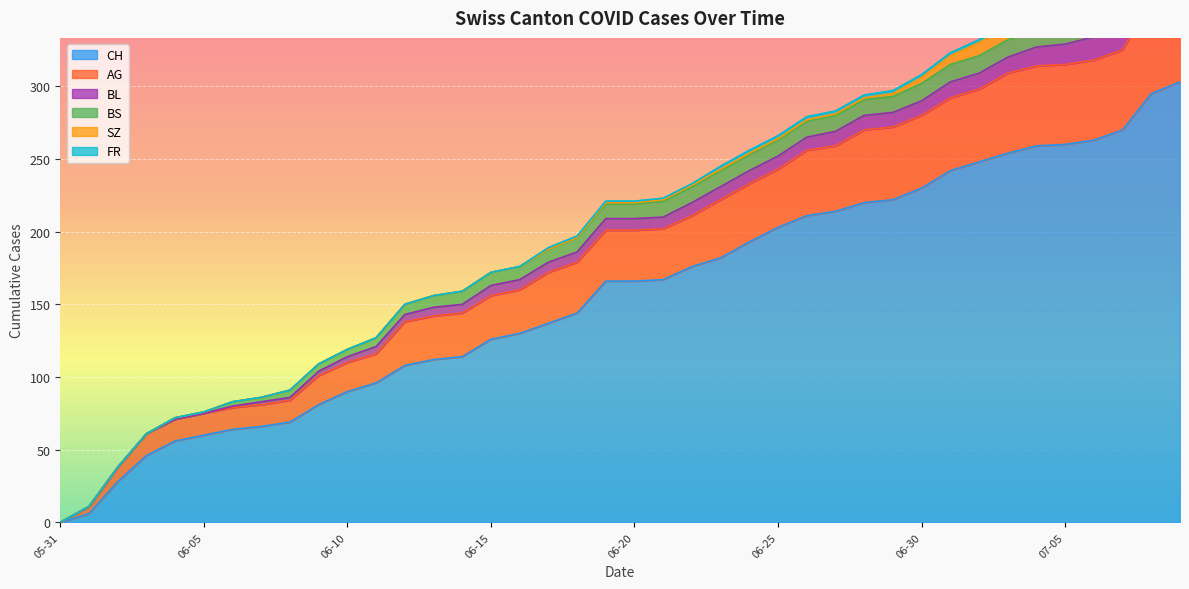

Between 2020-06-01 and 2020-06-11, which is larger?

2020-06-11